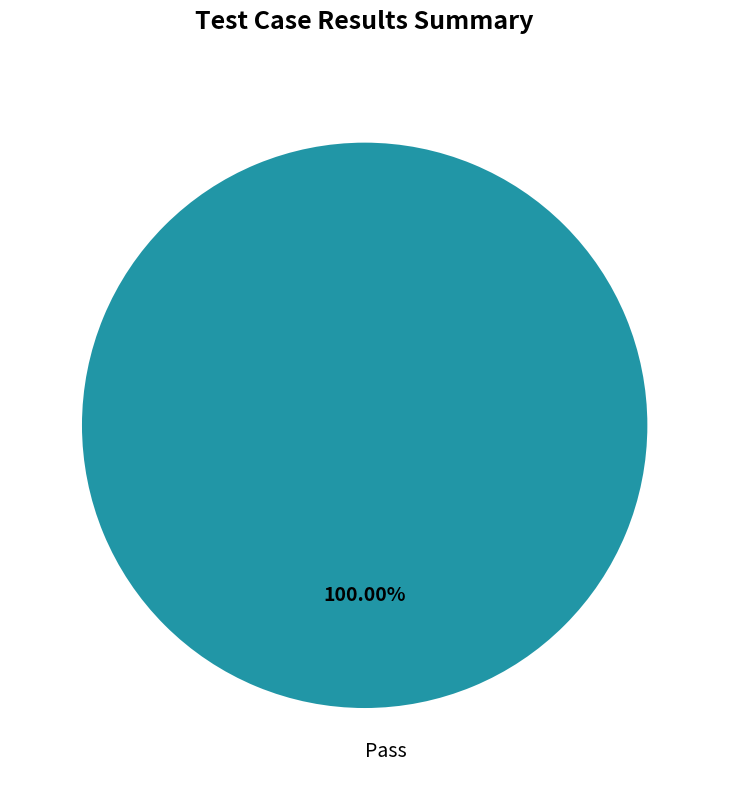

Count the number of slices in the pie.

1